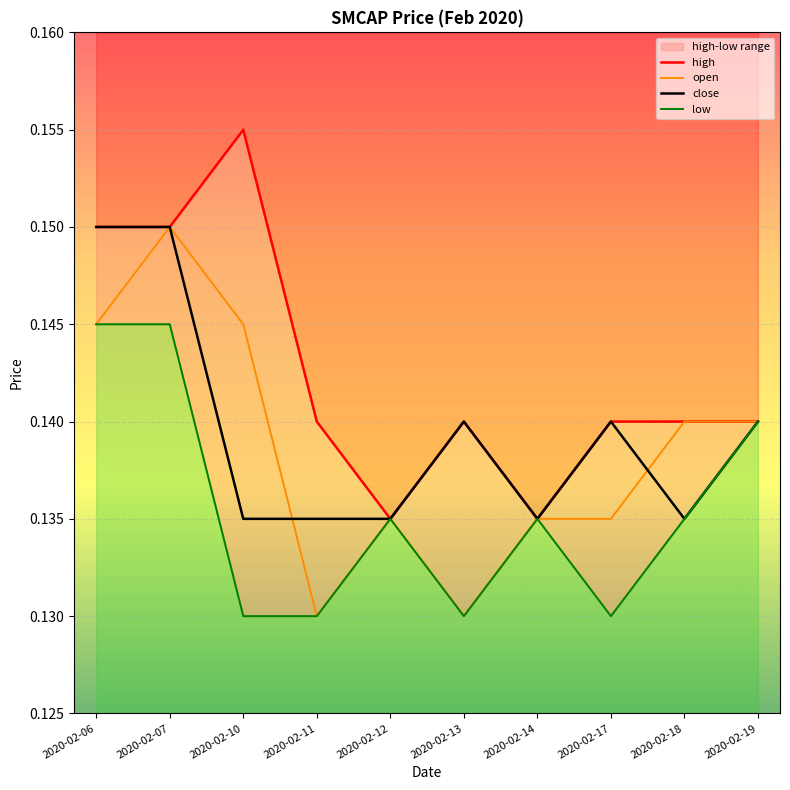

Between 2020-02-13 and 2020-02-17, which series saw the biggest shift?

open